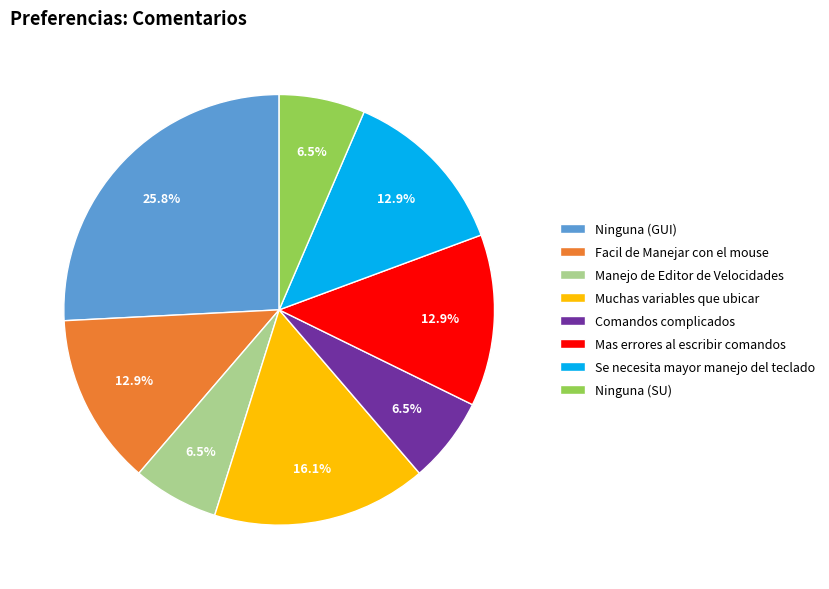

How many slices are in this pie chart?

8